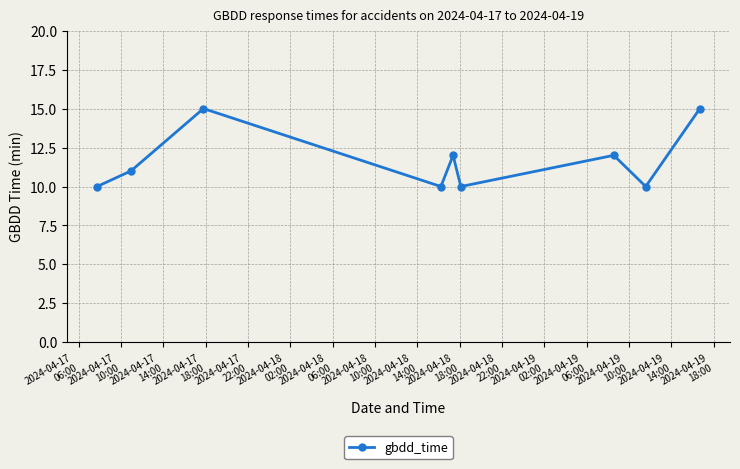

How many points are lower than both their immediate neighbors (excluding endpoints)?

3